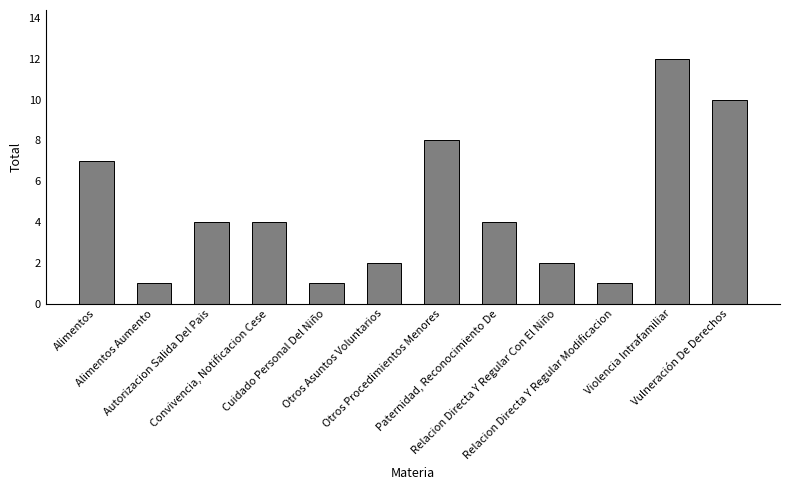

What is the sum of the values at Vulneración De Derechos and Otros Asuntos Voluntarios?

12